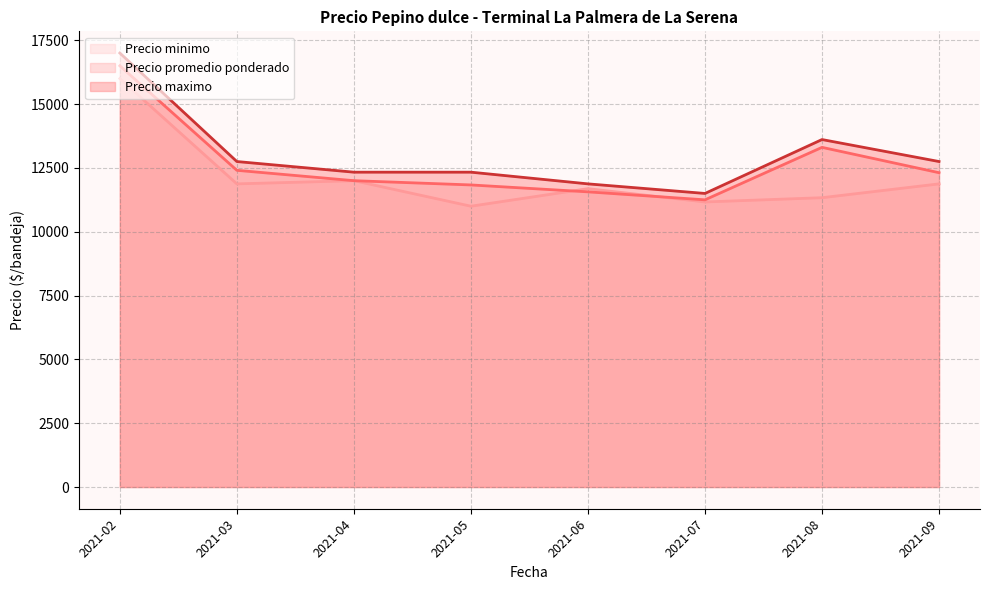

How many interior local valleys does the Precio promedio ponderado series have?

1